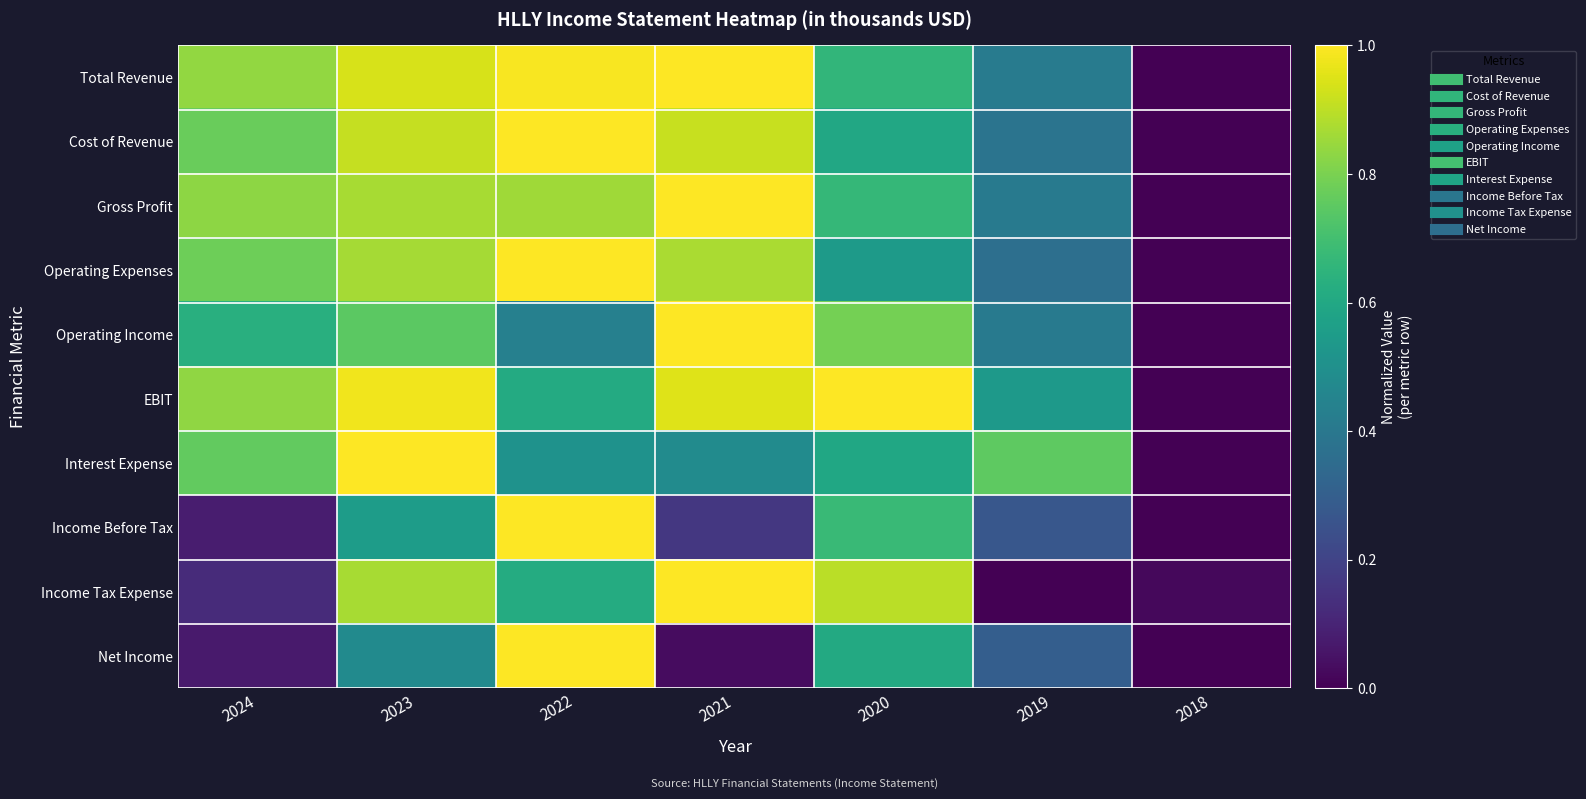

Reading left to right, extract all data points from this chart.

Total Revenue: 2024=0.8	2023=0.9	2022=1.0	2021=1.0	2020=0.7	2019=0.4	2018=0.0
Cost of Revenue: 2024=0.8	2023=0.9	2022=1.0	2021=0.9	2020=0.6	2019=0.4	2018=0.0
Gross Profit: 2024=0.8	2023=0.9	2022=0.9	2021=1.0	2020=0.7	2019=0.4	2018=0.0
Operating Expenses: 2024=0.8	2023=0.9	2022=1.0	2021=0.9	2020=0.5	2019=0.4	2018=0.0
Operating Income: 2024=0.6	2023=0.7	2022=0.4	2021=1.0	2020=0.8	2019=0.4	2018=0.0
EBIT: 2024=0.8	2023=1.0	2022=0.6	2021=1.0	2020=1.0	2019=0.5	2018=0.0
Interest Expense: 2024=0.8	2023=1.0	2022=0.5	2021=0.5	2020=0.6	2019=0.8	2018=0.0
Income Before Tax: 2024=0.1	2023=0.6	2022=1.0	2021=0.2	2020=0.7	2019=0.3	2018=0.0
Income Tax Expense: 2024=0.1	2023=0.9	2022=0.6	2021=1.0	2020=0.9	2019=0.0	2018=0.0
Net Income: 2024=0.1	2023=0.5	2022=1.0	2021=0.0	2020=0.6	2019=0.3	2018=0.0